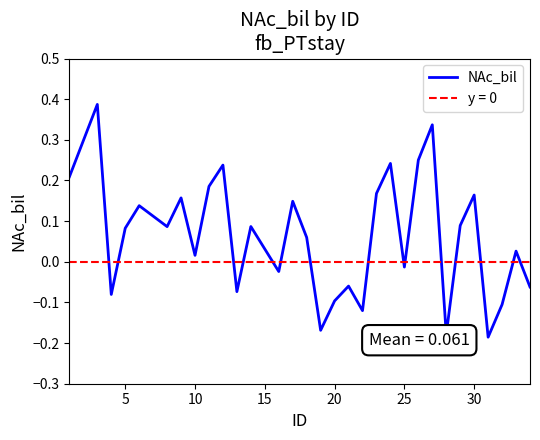

How many points are lower than both their immediate neighbors (excluding endpoints)?

10